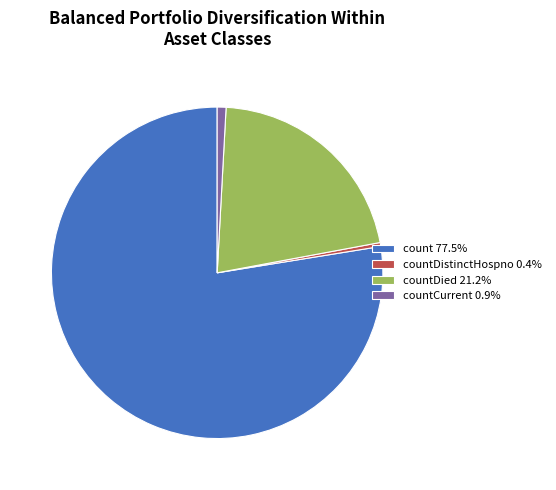

Is there any slice that represents more than half of the pie?

Yes